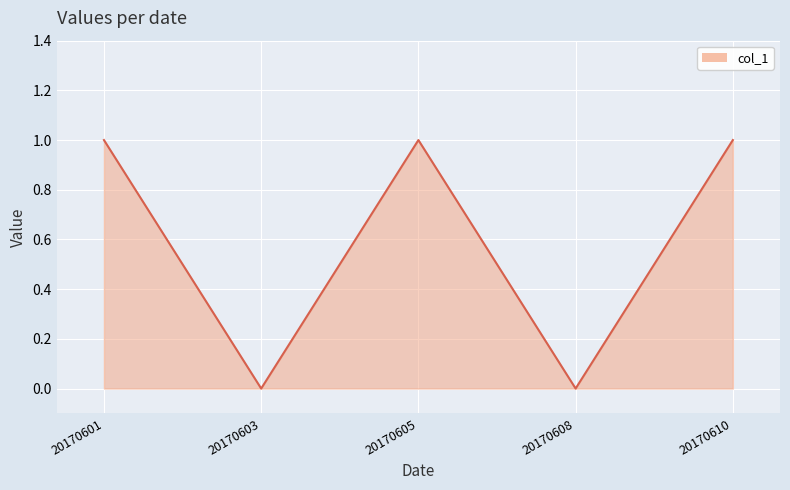

Reading left to right, extract all data points from this chart.

20170601=1	20170603=0	20170605=1	20170608=0	20170610=1